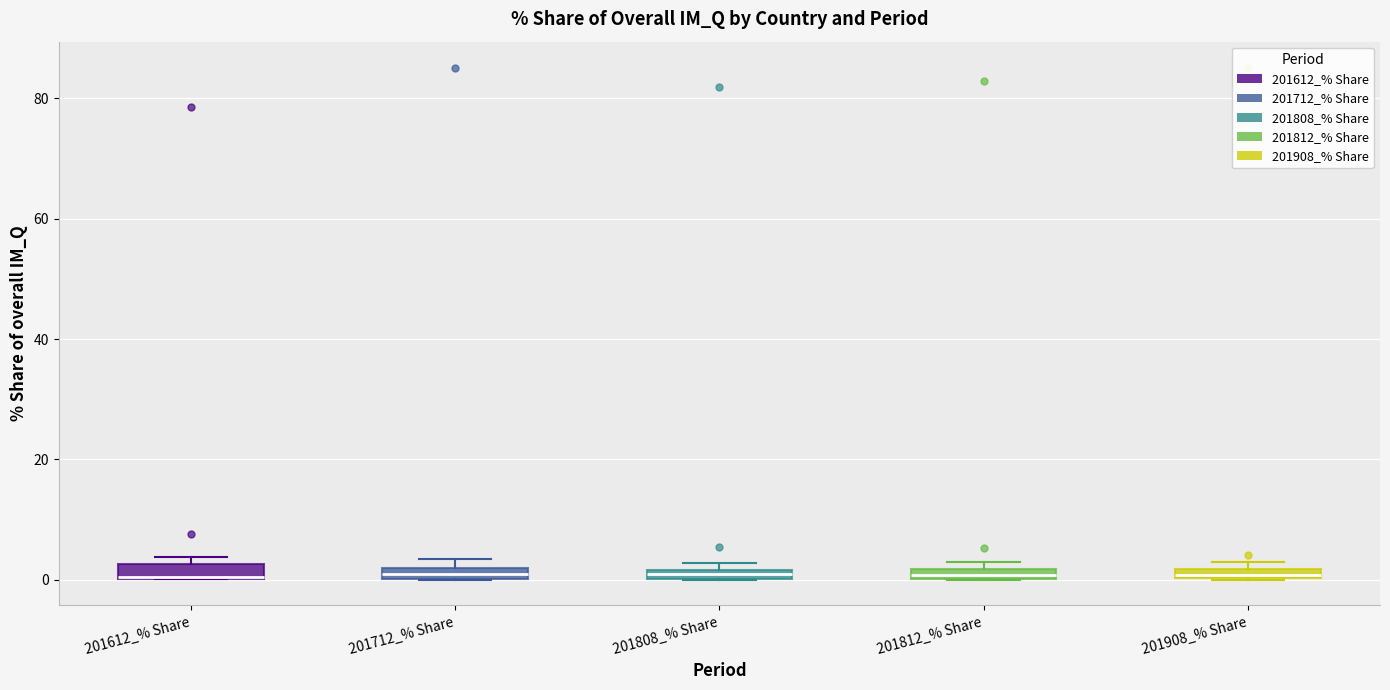

Where is the lower edge of the box for 201808_% Share on the y-axis? The values are not printed on the chart, so give them approximately, as read against the axis.

0